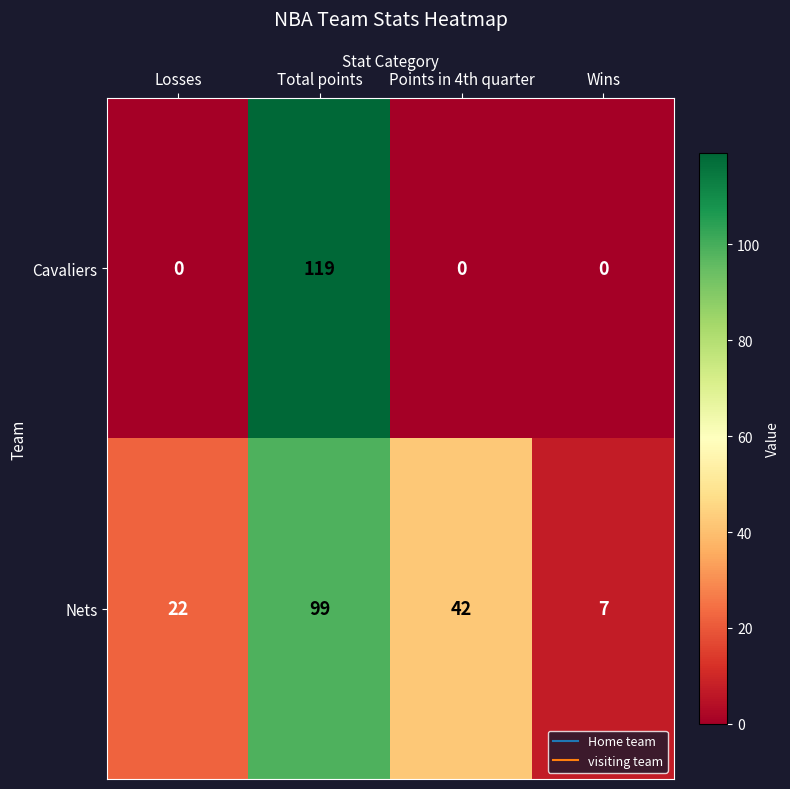

At which category is the sum across all series the highest?

Total points